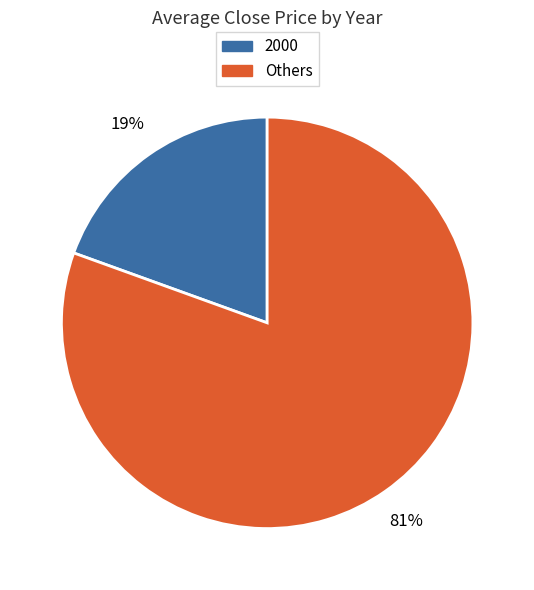

Does any single category account for the majority?

Yes